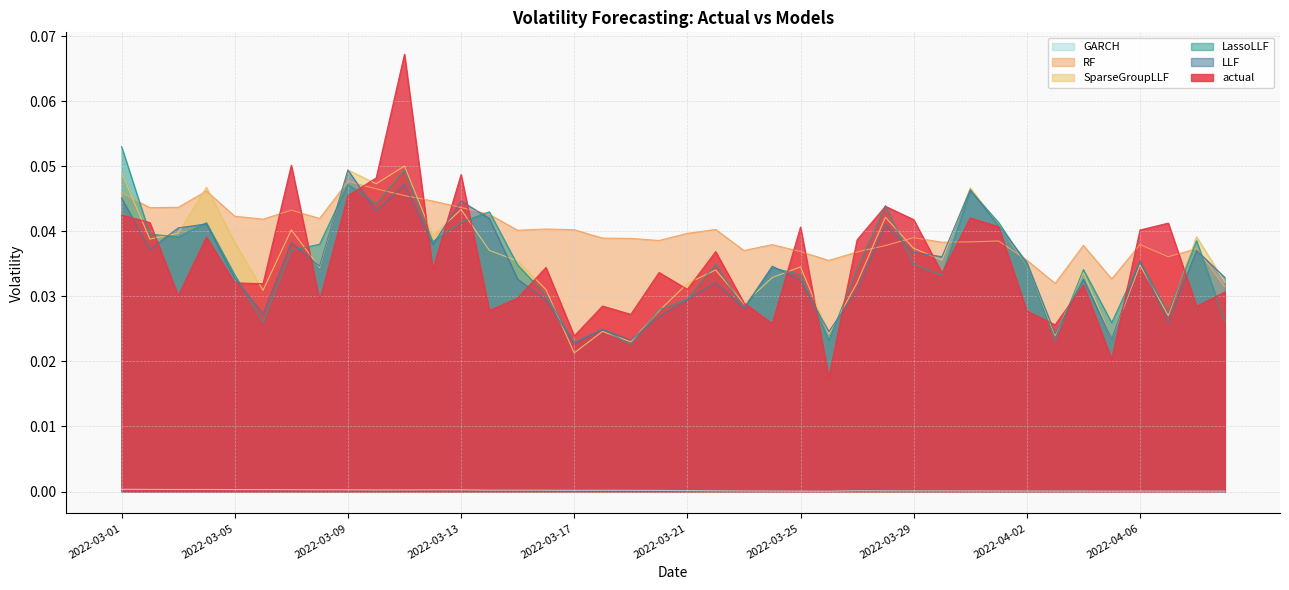

True or false: LLF has more than 1 points higher than both neighbors.

True